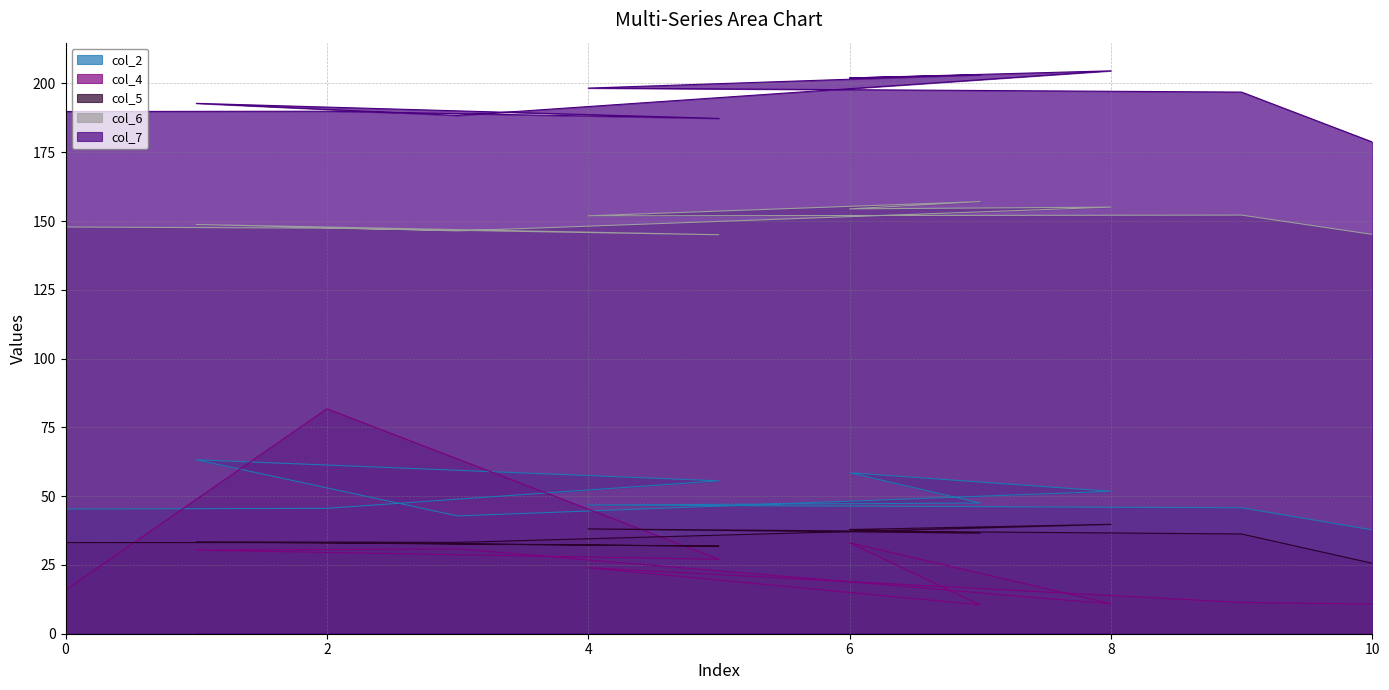

Is the value of col_7 at 4 greater than the value of col_4 at 3?

Yes